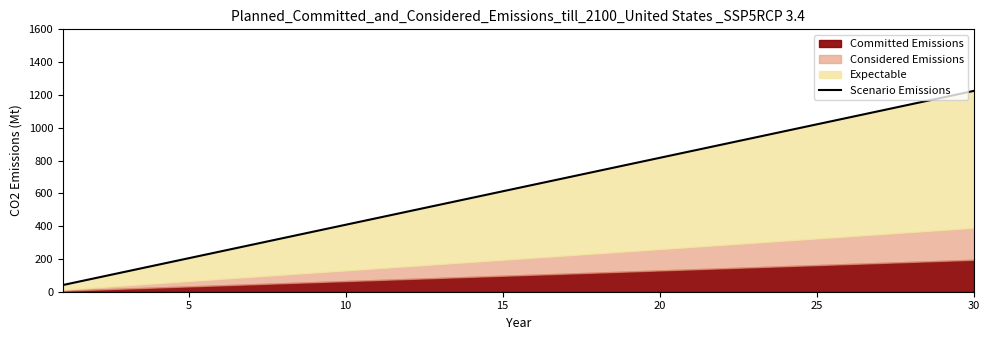

Count the number of categories in the chart.

30